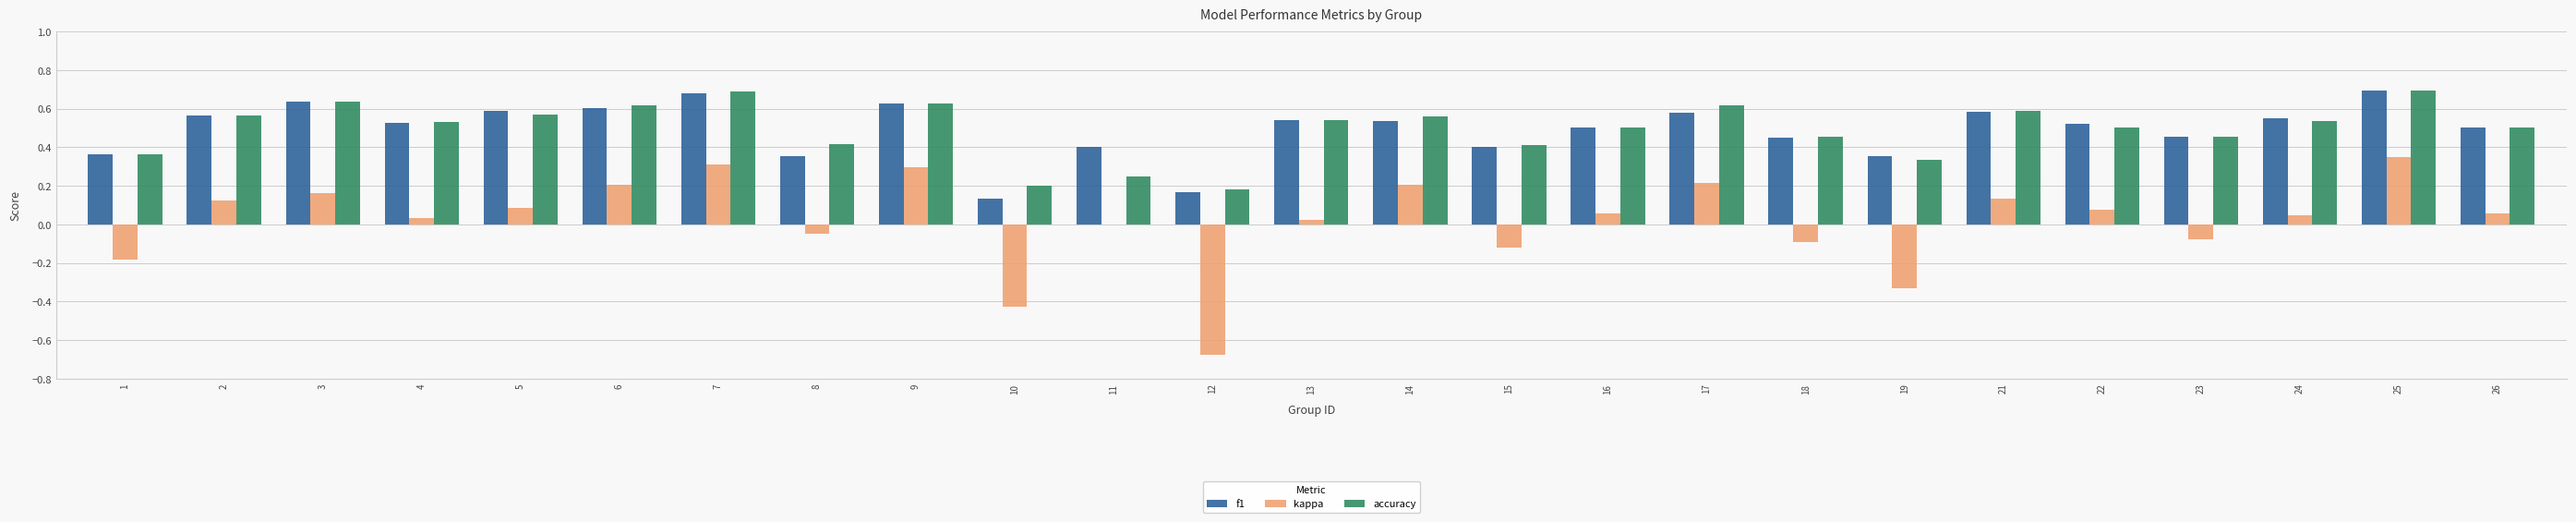

Is the value of f1 at 9 greater than the value of kappa at 18?

Yes